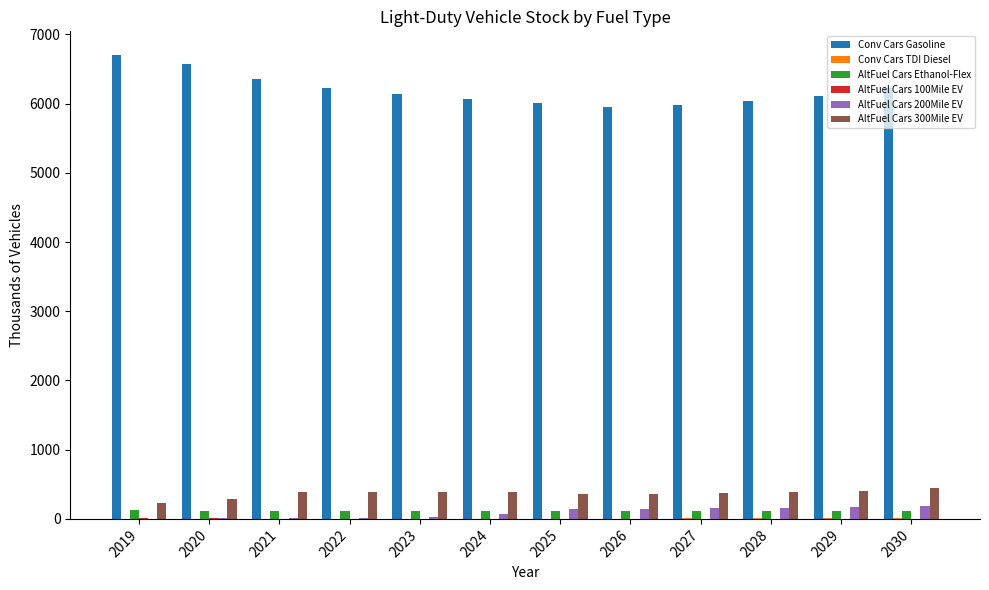

What is the sum of all AltFuel Cars 200Mile EV values?

1102.3